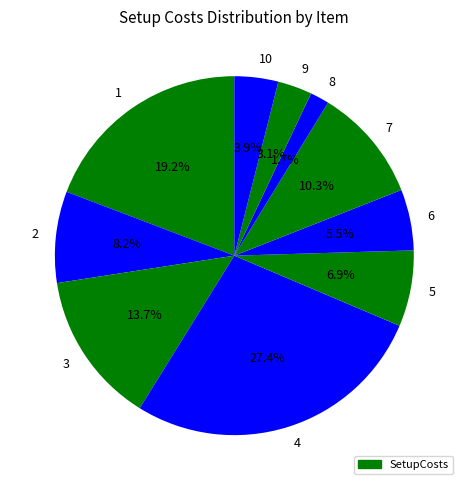

Does 4 account for over 50% of the chart?

No